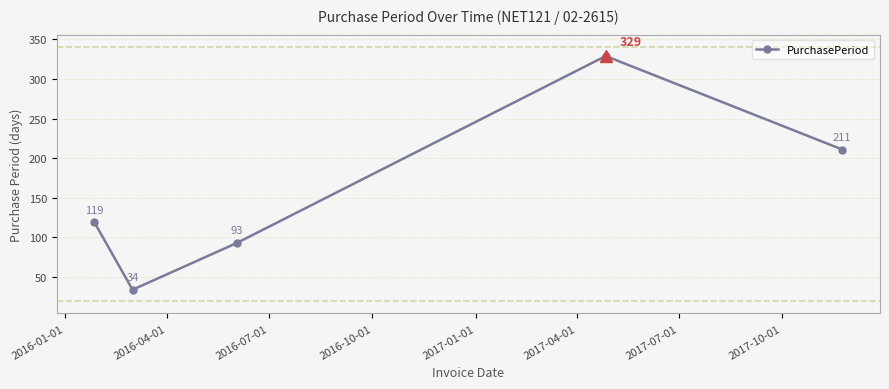

What is the sum of all values?

786